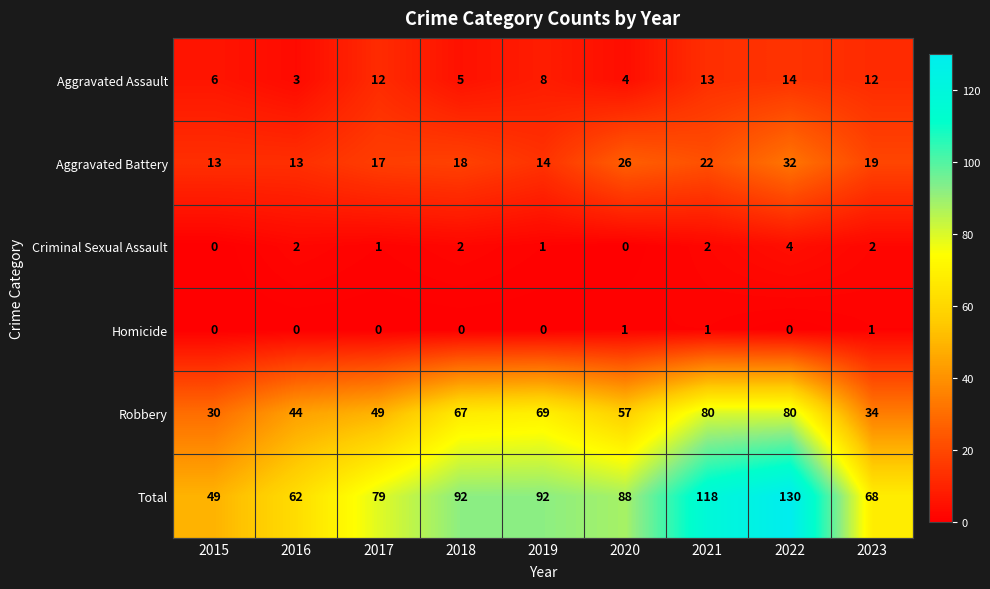

The value of Criminal Sexual Assault at 2020 is -2. True or false?

False